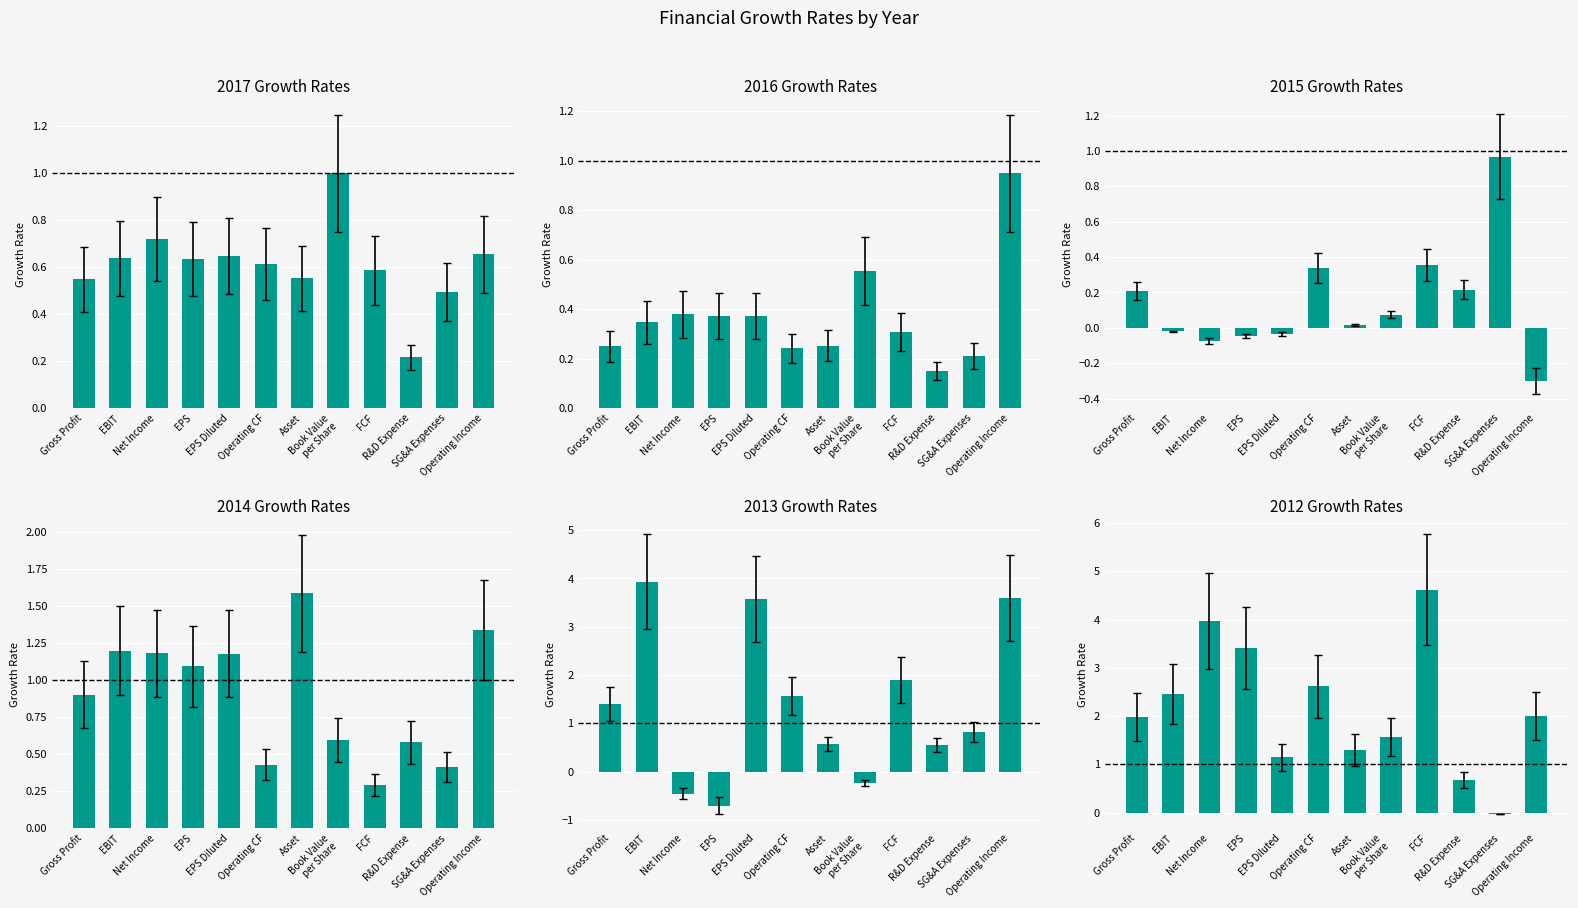

Is the value of 2017 at FCF greater than the value of 2012 at Operating CF?

No